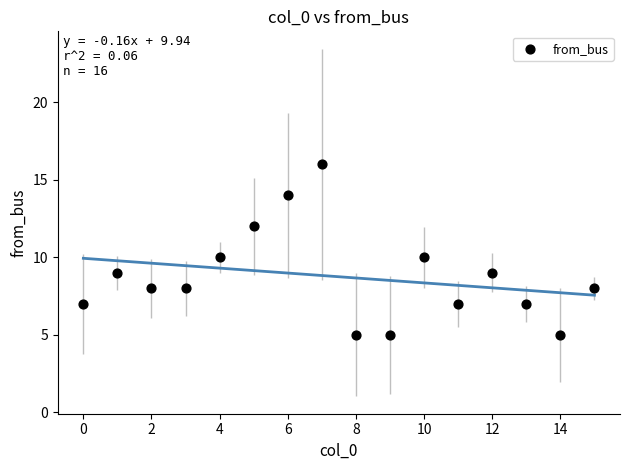

What is the range of Y values (max minus min)?

11